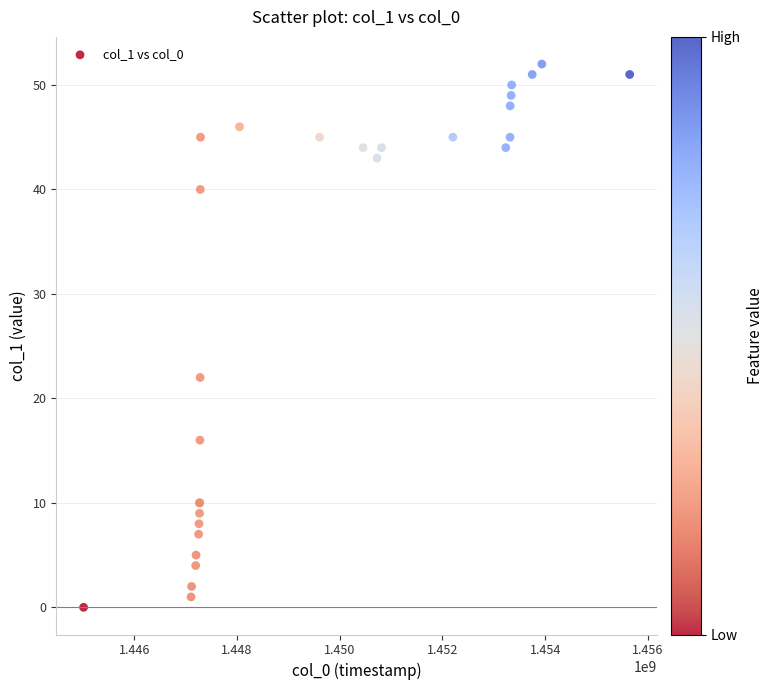

What Y value in the scatter plot is closest to 26?

22